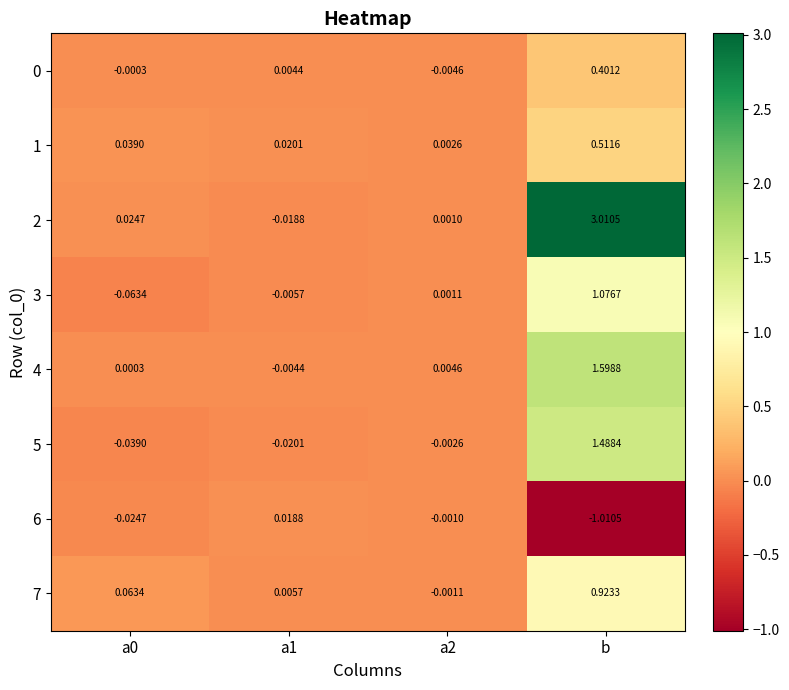

Is the value of 7 at a0 greater than the value of 6 at a1?

Yes